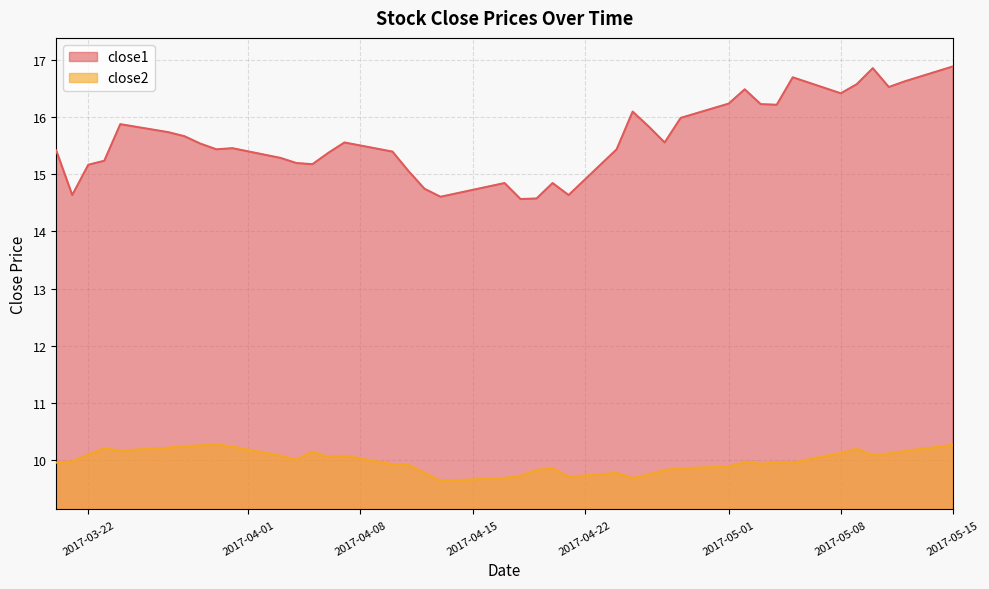

Which series has the largest total across all categories?

close1